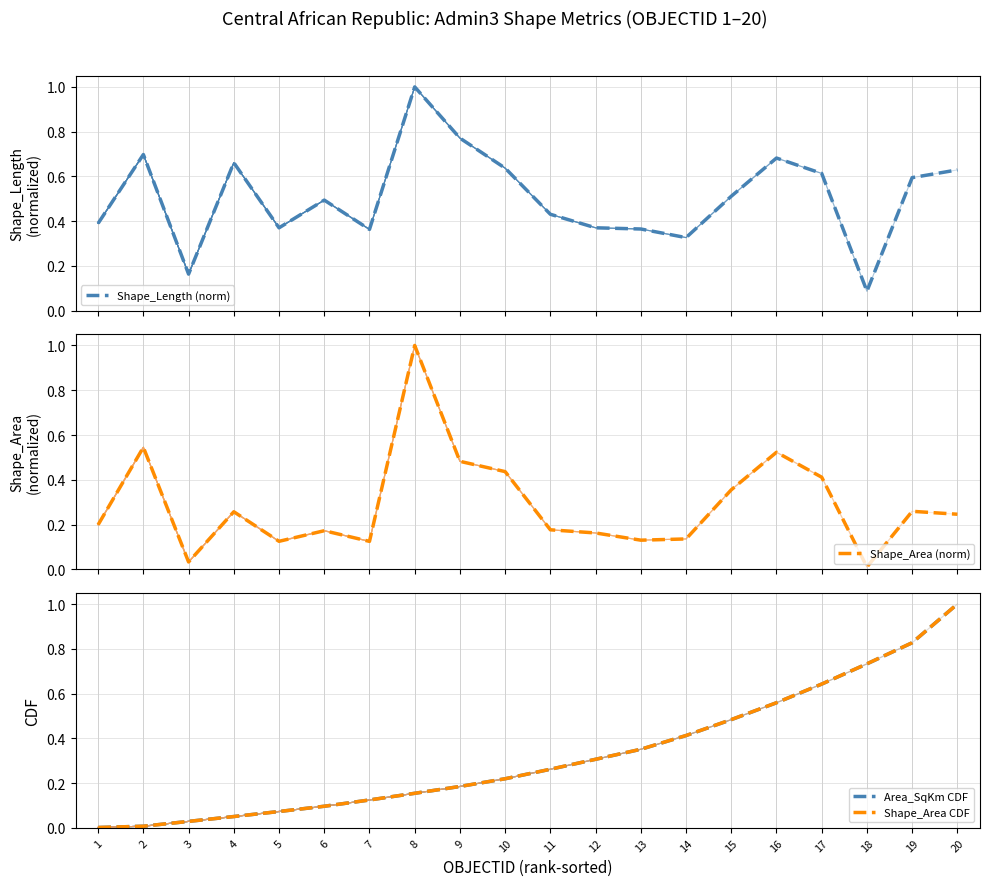

What is the value of the Area_SqKm CDF point at the 10th from the left?

0.2